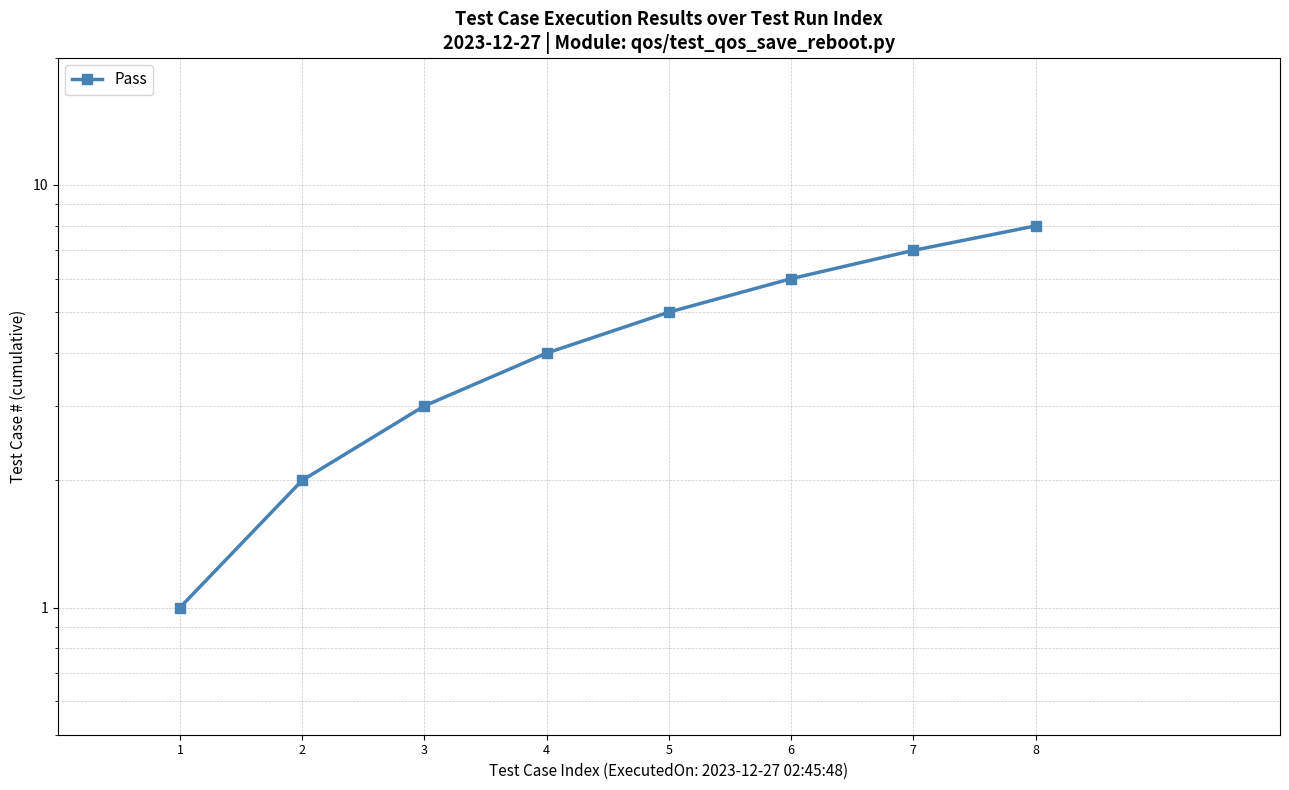

Reading left to right, extract all data points from this chart.

1	2	3	4	5	6	7	8